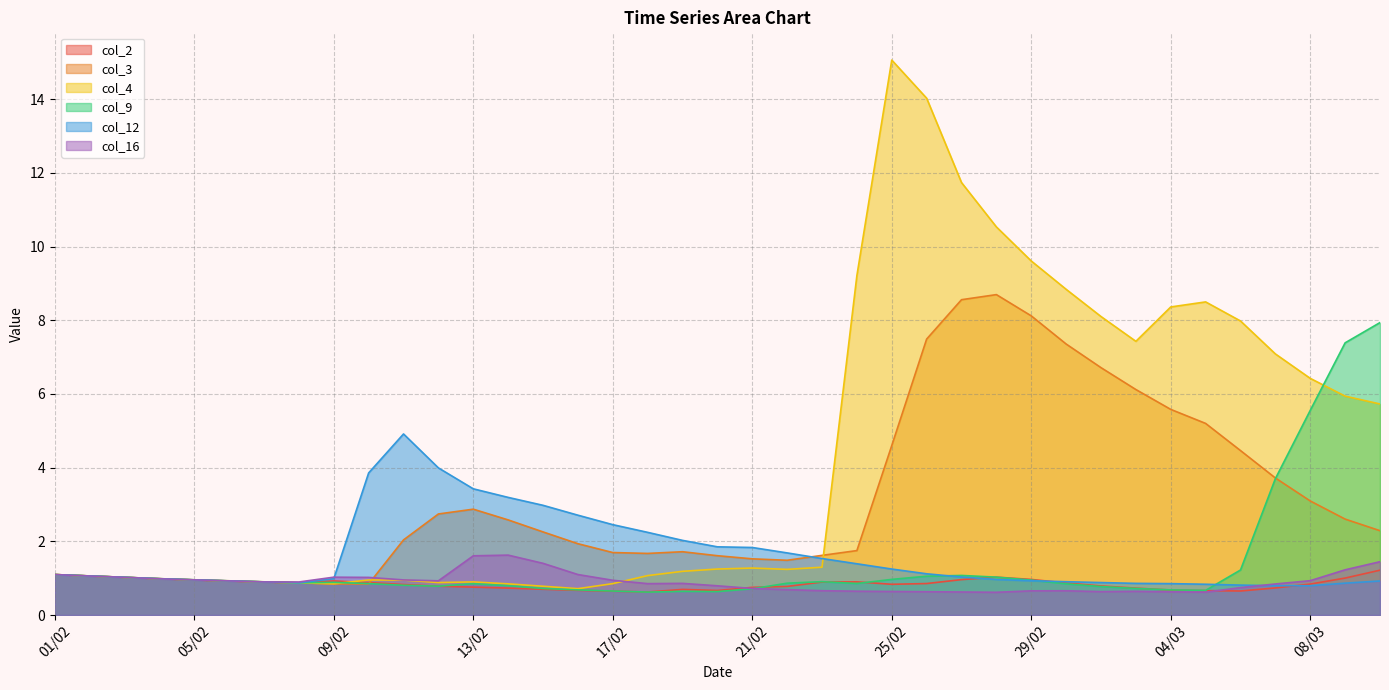

Reading left to right, what are all the values shown in this chart?

col_2: 1.1	1.1	1.0	1.0	1.0	0.9	0.9	0.9	0.9	0.9	0.8	0.8	0.8	0.7	0.7	0.7	0.6	0.6	0.7	0.7	0.8	0.8	0.9	0.9	0.8	0.9	1.0	1.0	1.0	0.9	0.8	0.7	0.7	0.7	0.7	0.7	0.8	1.0	1.2
col_3: 1.1	1.1	1.0	1.0	1.0	0.9	0.9	0.9	0.8	0.8	2.0	2.7	2.9	2.6	2.3	1.9	1.7	1.7	1.7	1.6	1.5	1.5	1.6	1.7	4.6	7.5	8.6	8.7	8.1	7.4	6.7	6.1	5.6	5.2	4.5	3.7	3.1	2.6	2.3
col_4: 1.1	1.1	1.0	1.0	1.0	0.9	0.9	0.9	0.8	1.0	0.9	0.9	0.9	0.8	0.8	0.7	0.9	1.1	1.2	1.2	1.3	1.2	1.3	9.2	15.1	14.0	11.7	10.5	9.6	8.8	8.1	7.4	8.4	8.5	8.0	7.1	6.4	5.9	5.7
col_9: 1.1	1.1	1.0	1.0	1.0	0.9	0.9	0.9	0.9	0.9	0.8	0.8	0.8	0.8	0.7	0.7	0.7	0.6	0.6	0.6	0.7	0.9	0.9	0.9	1.0	1.1	1.1	1.0	0.9	0.8	0.8	0.7	0.7	0.7	1.2	3.7	5.6	7.4	7.9
col_12: 1.1	1.1	1.0	1.0	1.0	0.9	0.9	0.9	1.0	3.9	4.9	4.0	3.4	3.2	3.0	2.7	2.5	2.2	2.0	1.9	1.8	1.7	1.5	1.4	1.2	1.1	1.0	1.0	0.9	0.9	0.9	0.9	0.9	0.8	0.8	0.8	0.8	0.9	0.9
col_16: 1.1	1.1	1.0	1.0	1.0	0.9	0.9	0.9	1.0	1.0	1.0	0.9	1.6	1.6	1.4	1.1	0.9	0.9	0.9	0.8	0.7	0.7	0.7	0.6	0.6	0.6	0.6	0.6	0.7	0.7	0.6	0.6	0.6	0.6	0.7	0.8	0.9	1.2	1.4